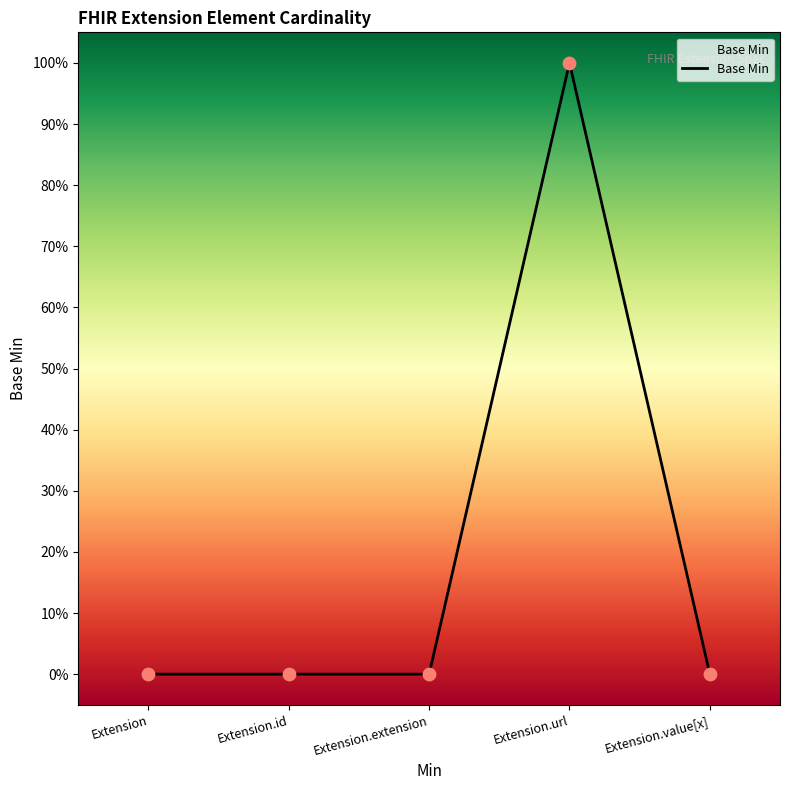

Which has a higher value, Extension.url or Extension.id?

Extension.url